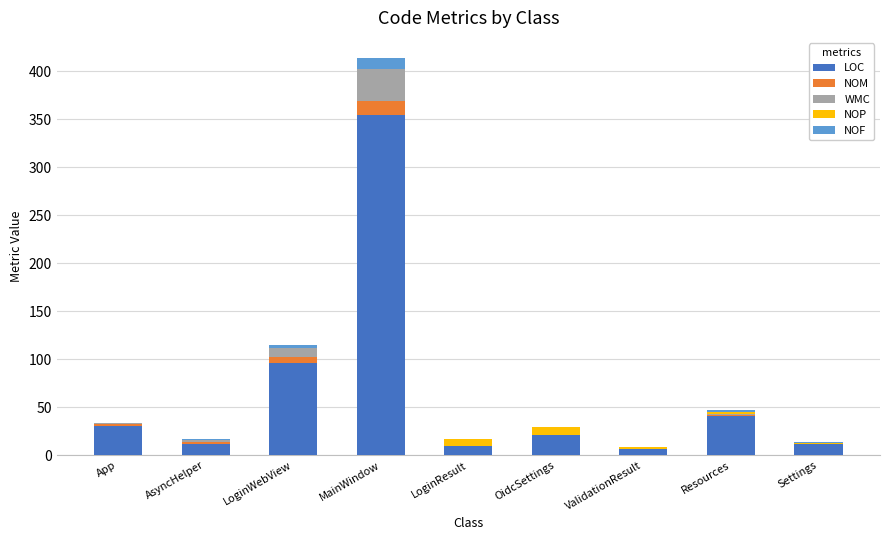

The value of LOC at App is 47. True or false?

False